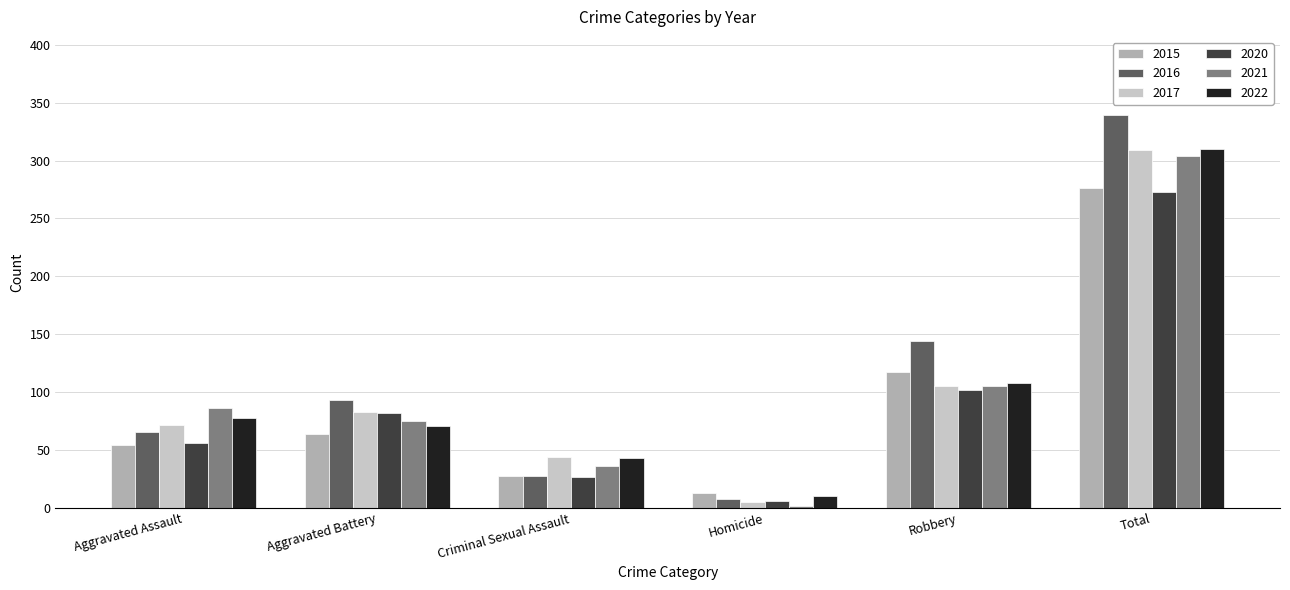

What is the difference between the highest and lowest values at Total?

66